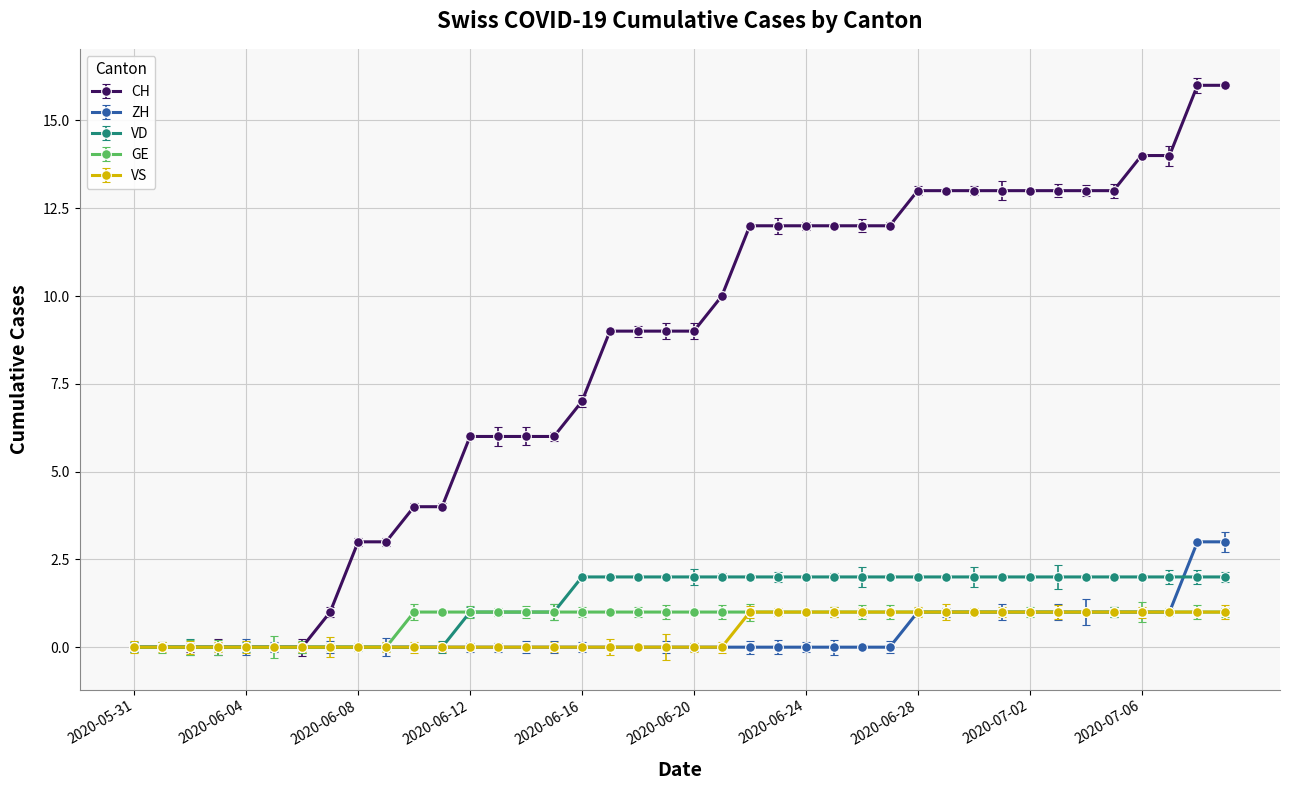

Which series has the largest total across all categories?

CH